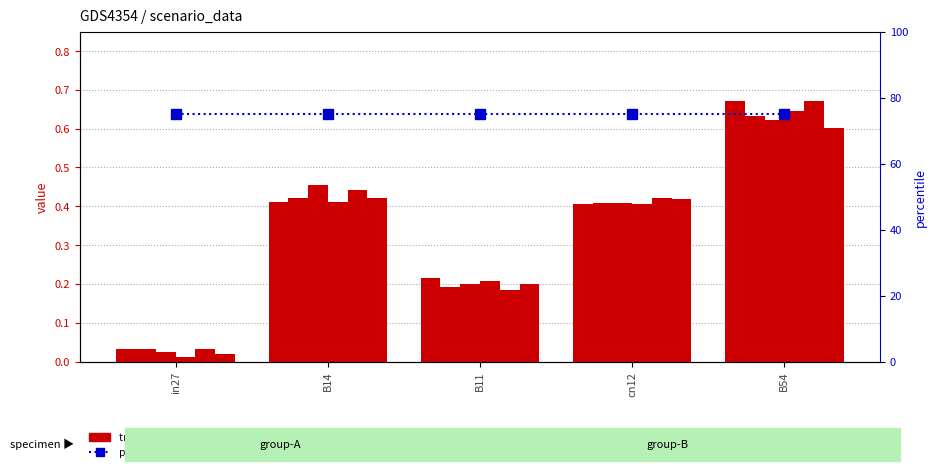

The value of percentile rank within the sample at B14 is 75.0. True or false?

True